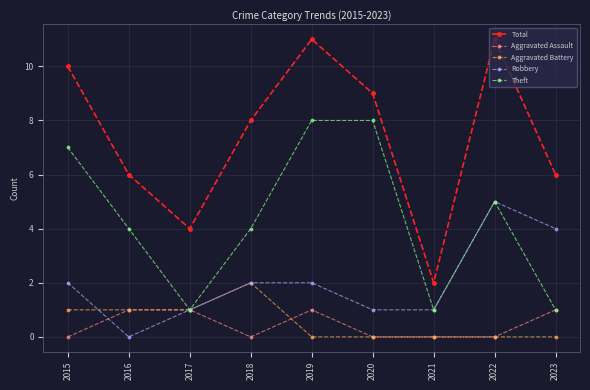

What is the sum of the Robbery values at 2019 and 2018?

4